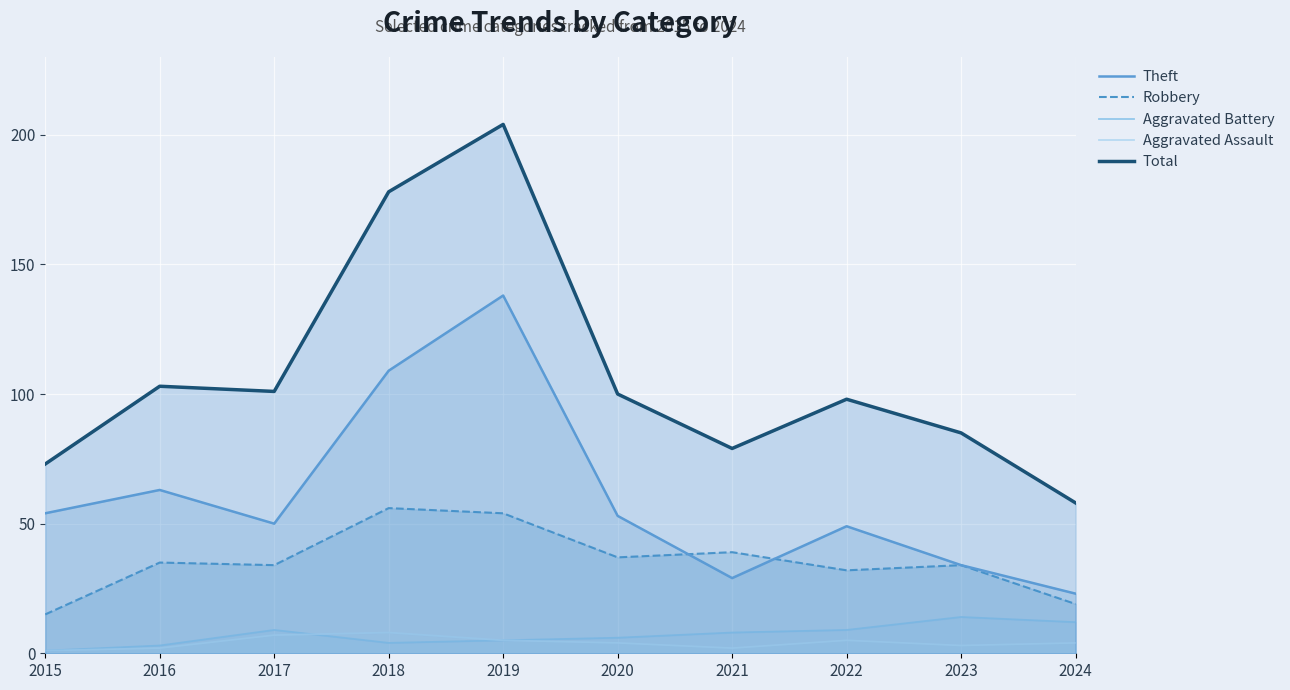

Which series has the largest total across all categories?

Total